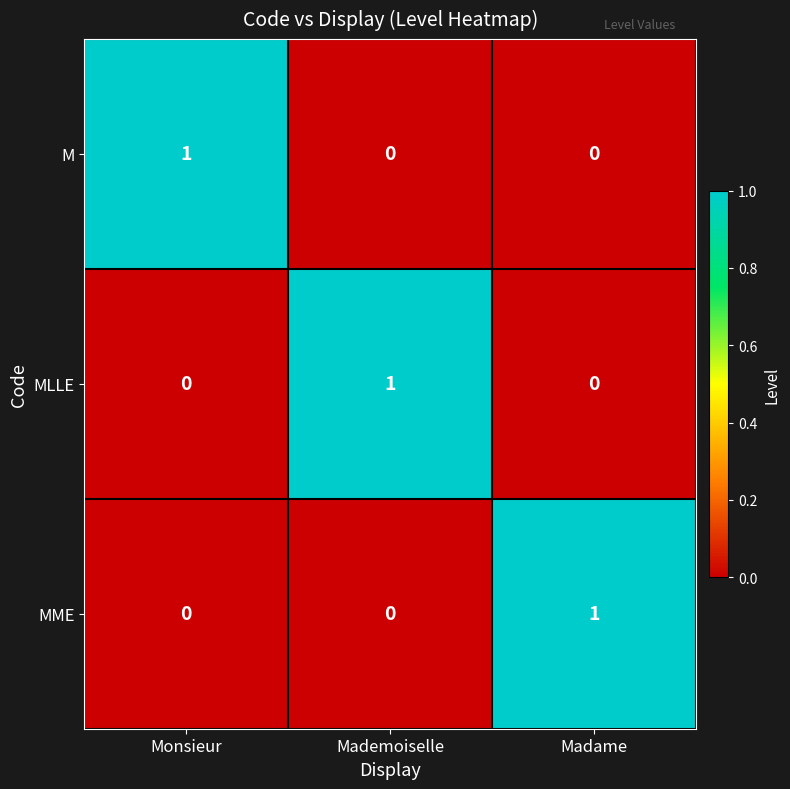

Is the value of M at Monsieur greater than the value of MME at Mademoiselle?

Yes